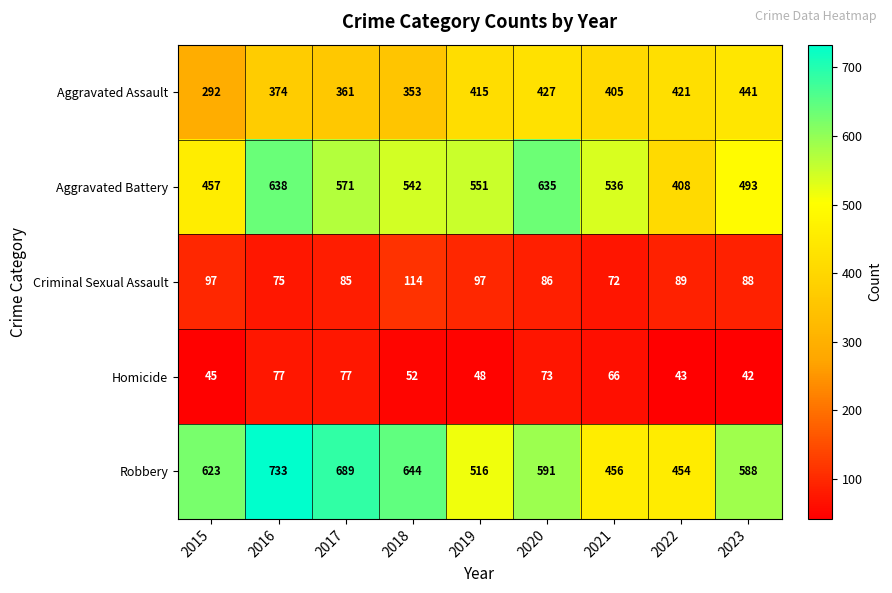

At 2017, list the series in order from smallest to largest.

Homicide, Criminal Sexual Assault, Aggravated Assault, Aggravated Battery, Robbery